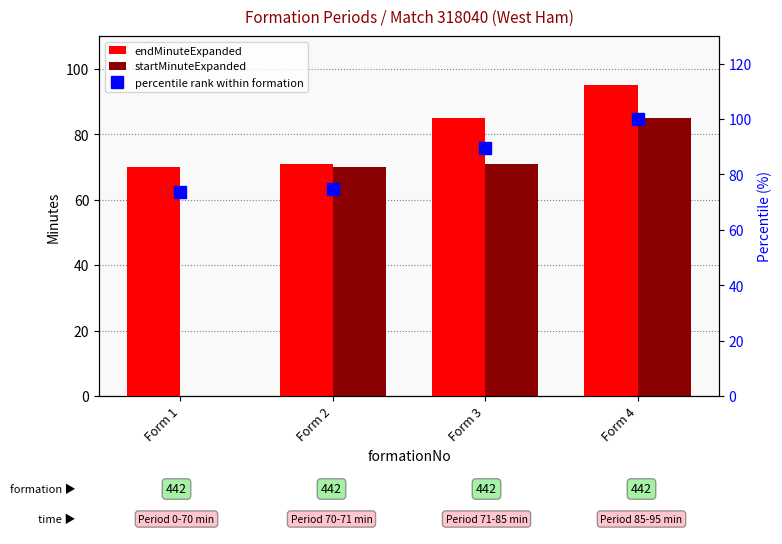

What is the total value across all series at Form 3?

245.5